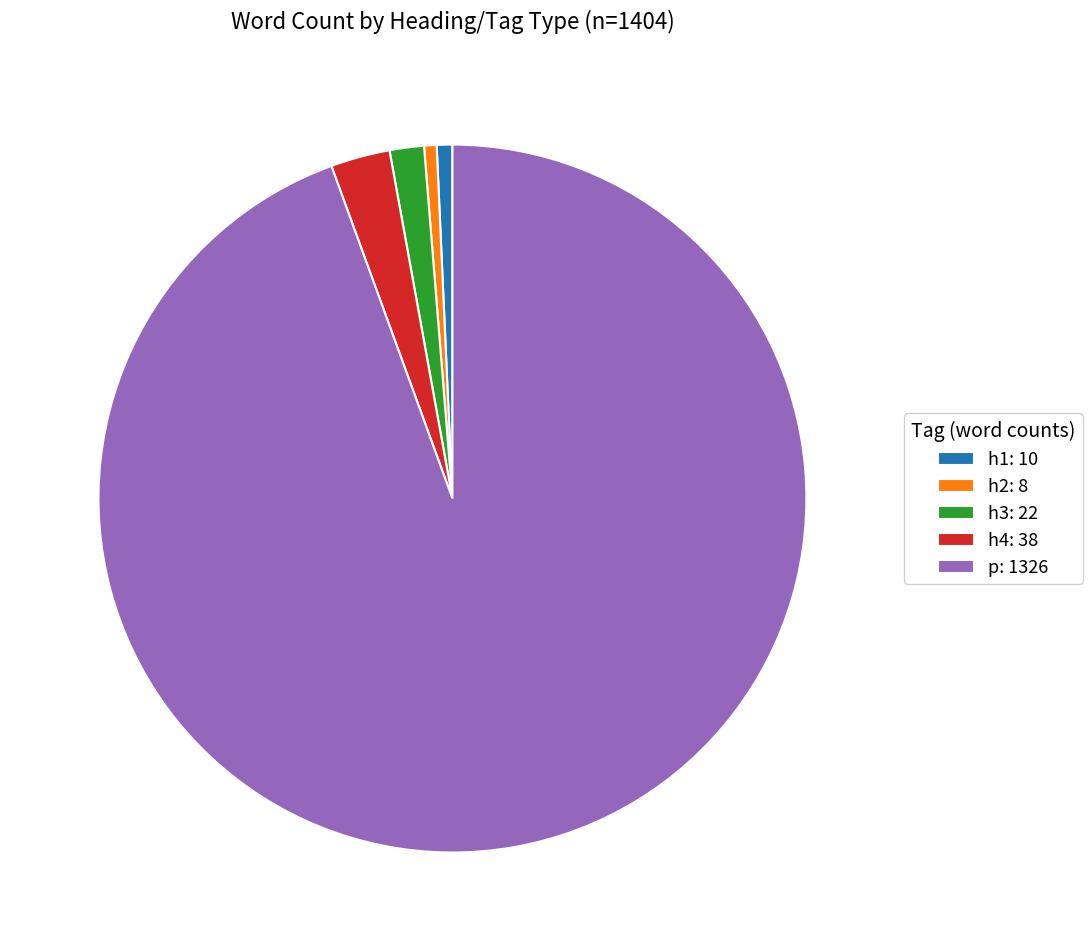

The h1: 10 slice represents 1% of the pie. True or false?

True